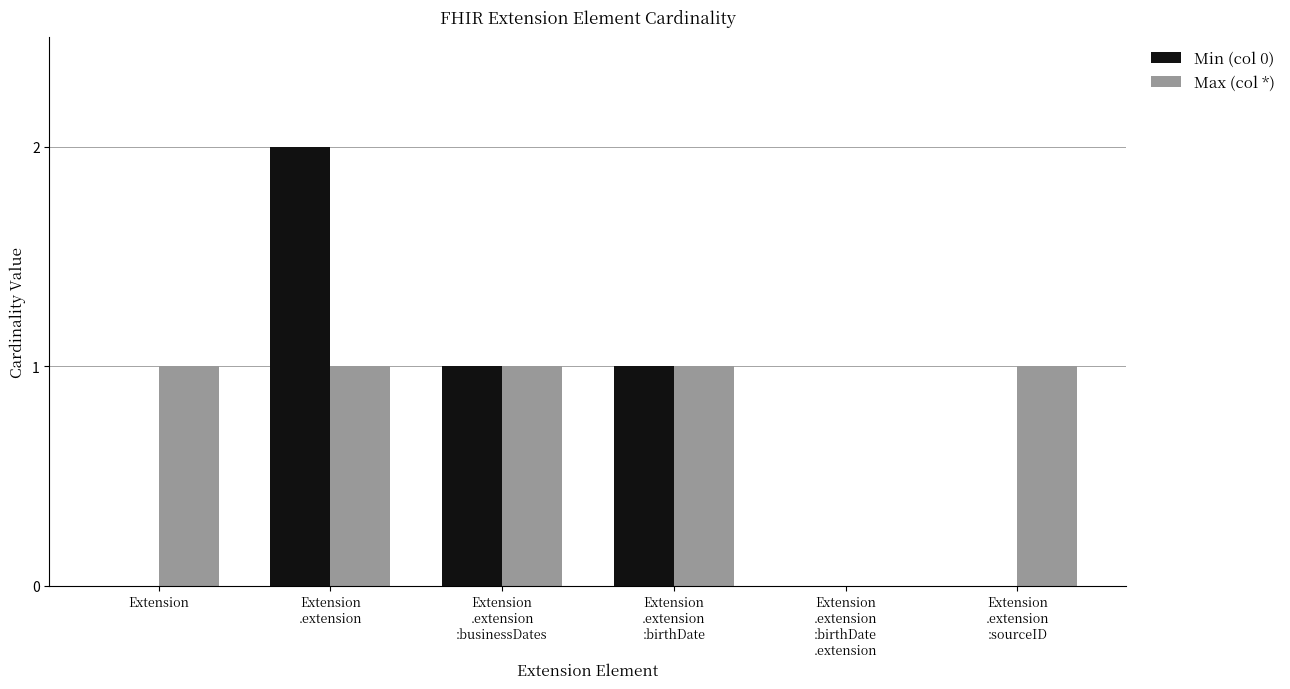

What is the sum of all Max (col *) values?

5